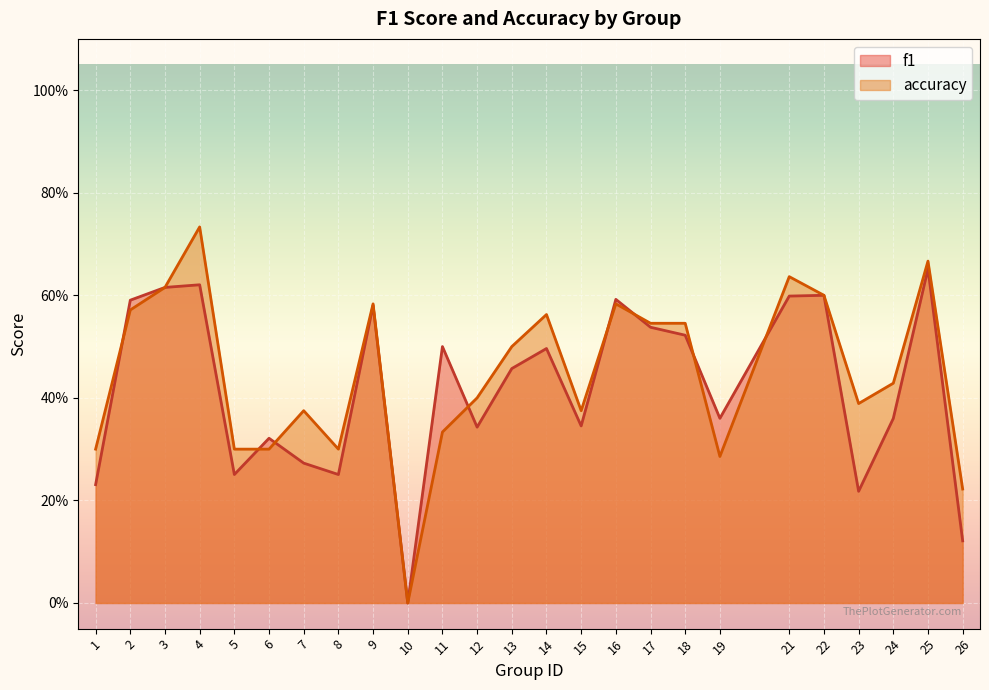

What is the sum of all f1 values?

10.4